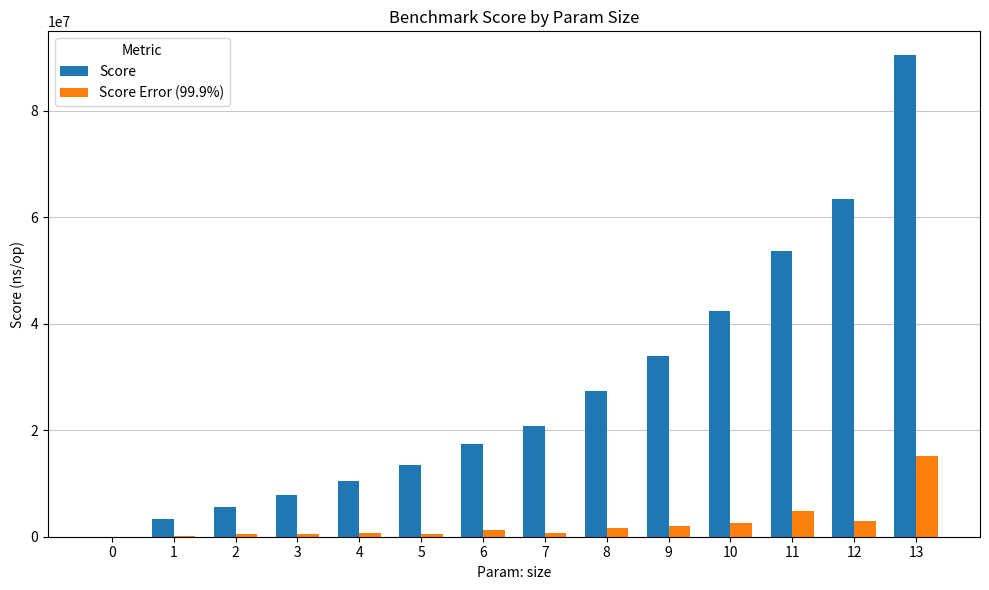

Which series changed the most between 2 and 8?

Score